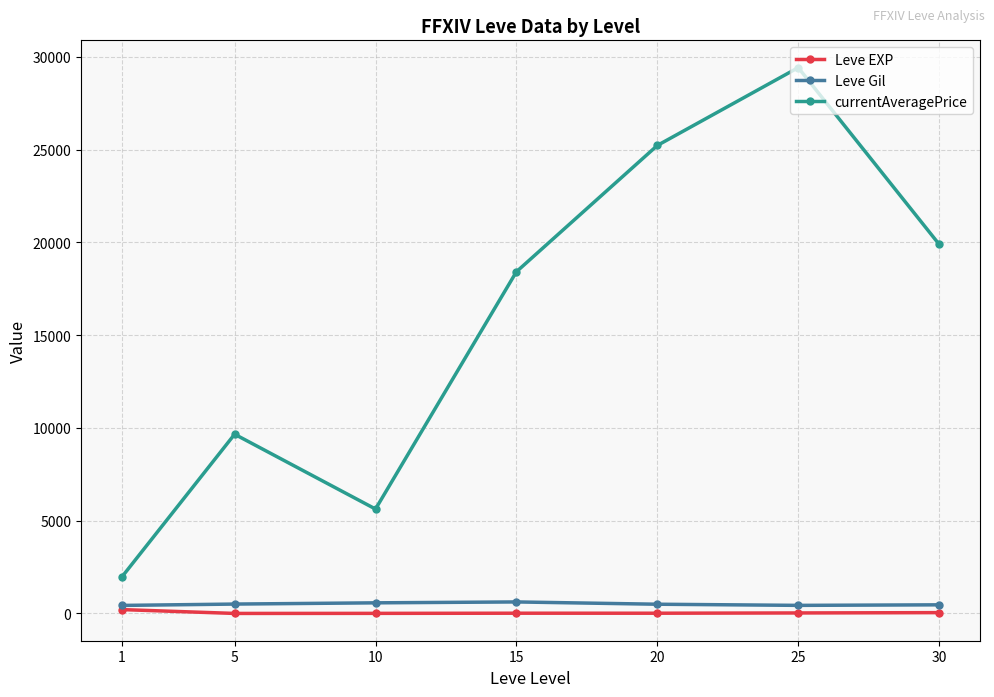

What is the total value across all series at 30?

20415.0